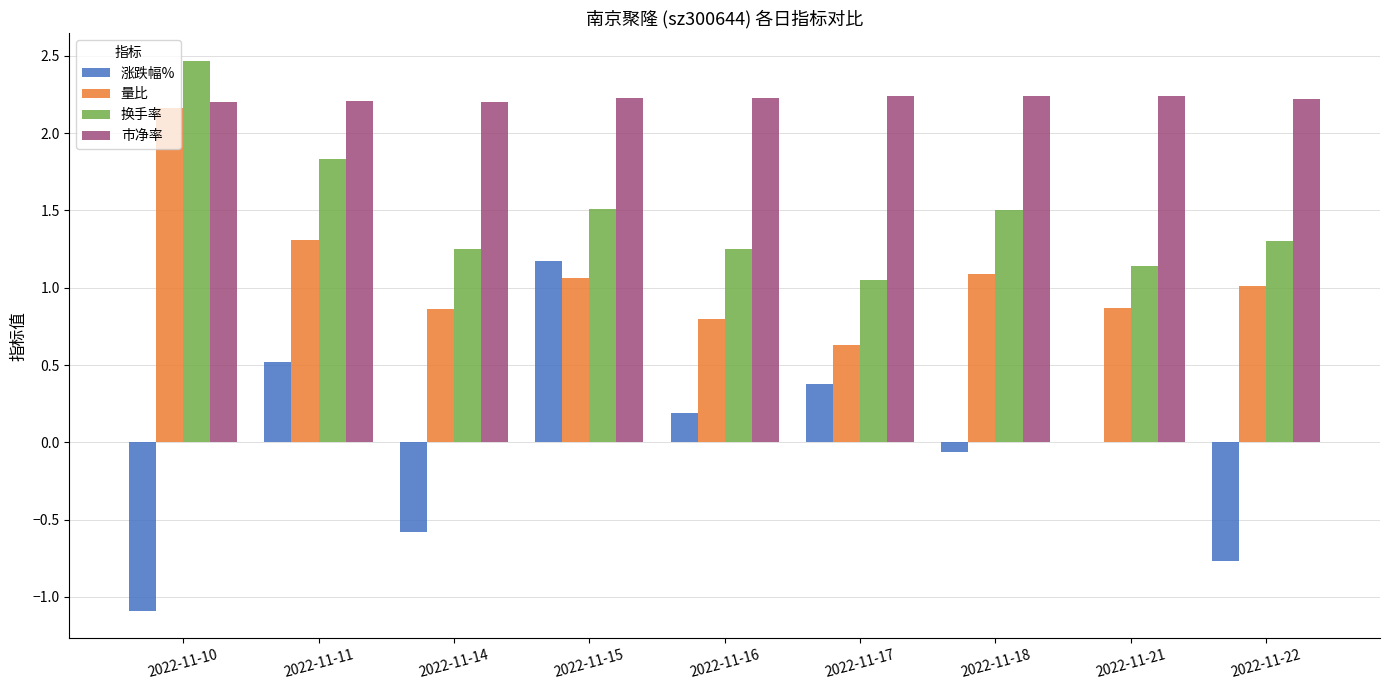

What is the sum of all 量比 values?

9.8